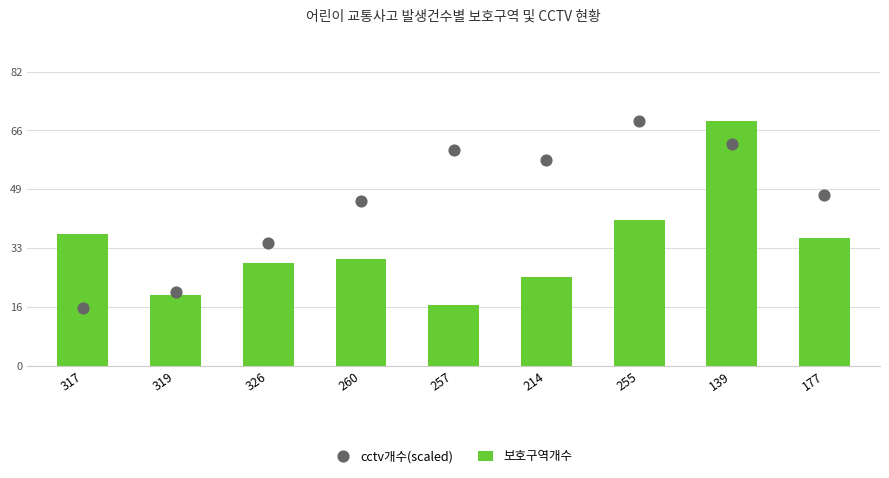

Is the value of 보호구역개수 at 214 greater than the value of cctv개수(scaled) at 177?

No